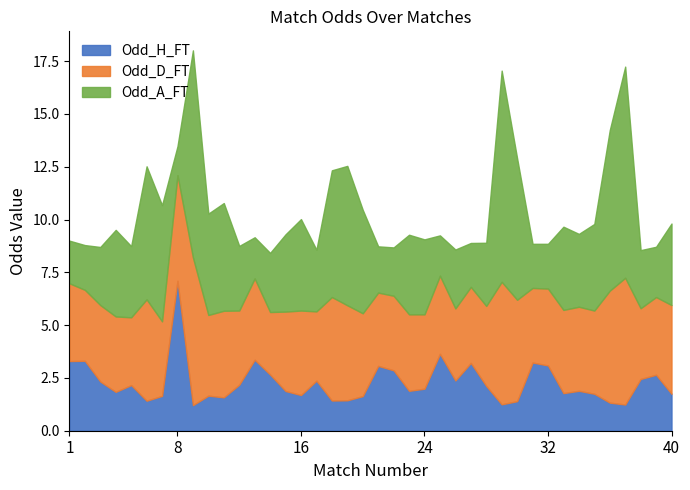

What are all the series names shown in the legend?

Odd_H_FT, Odd_D_FT, Odd_A_FT